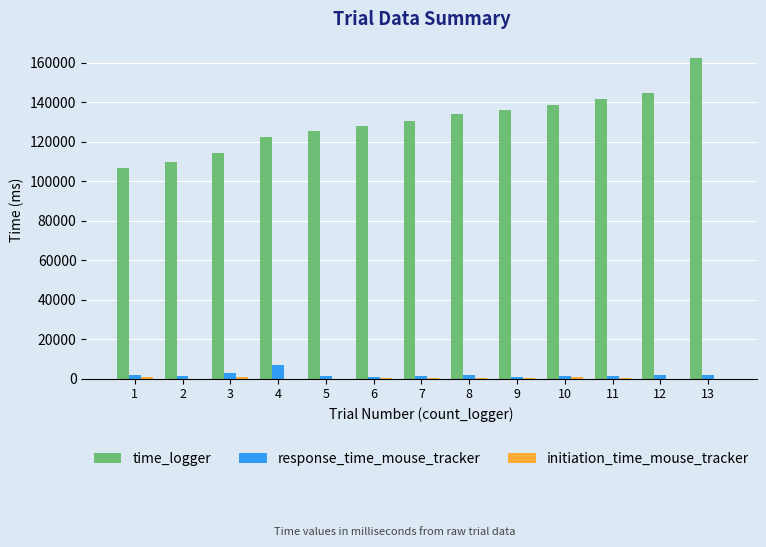

Which series has the largest total across all categories?

time_logger